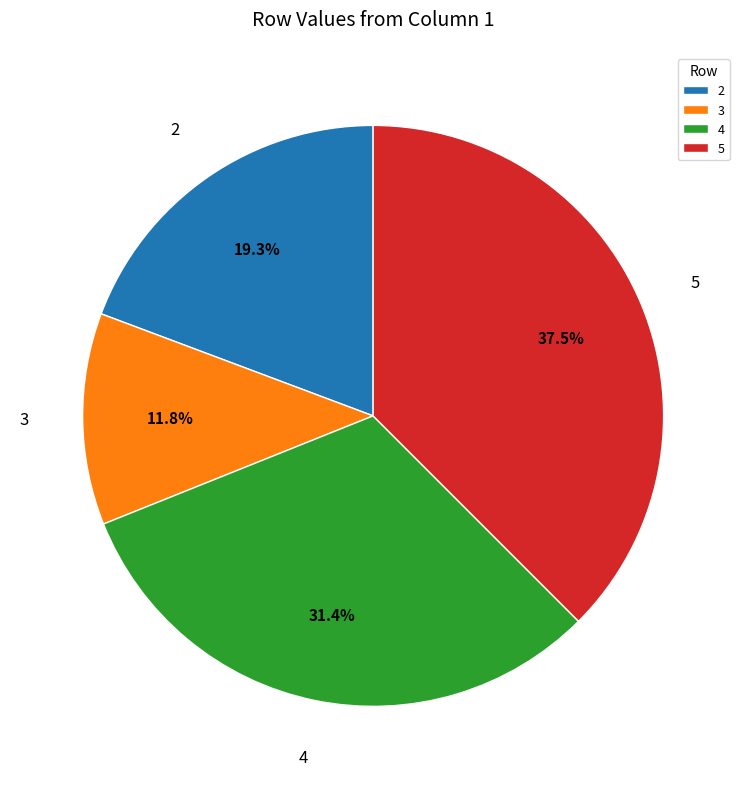

What is the largest slice in the pie chart?

5